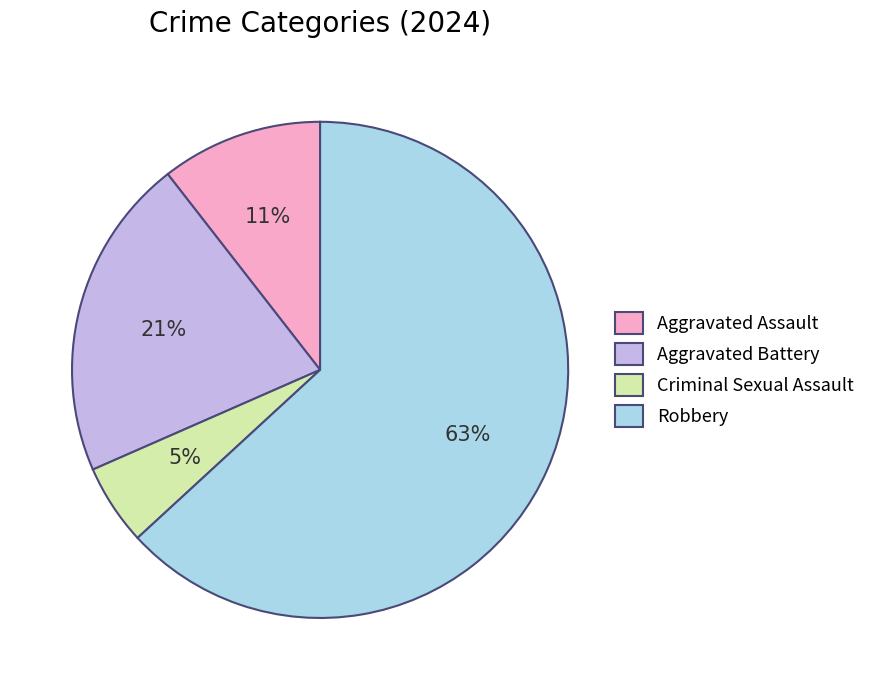

Which slice is the largest?

Robbery